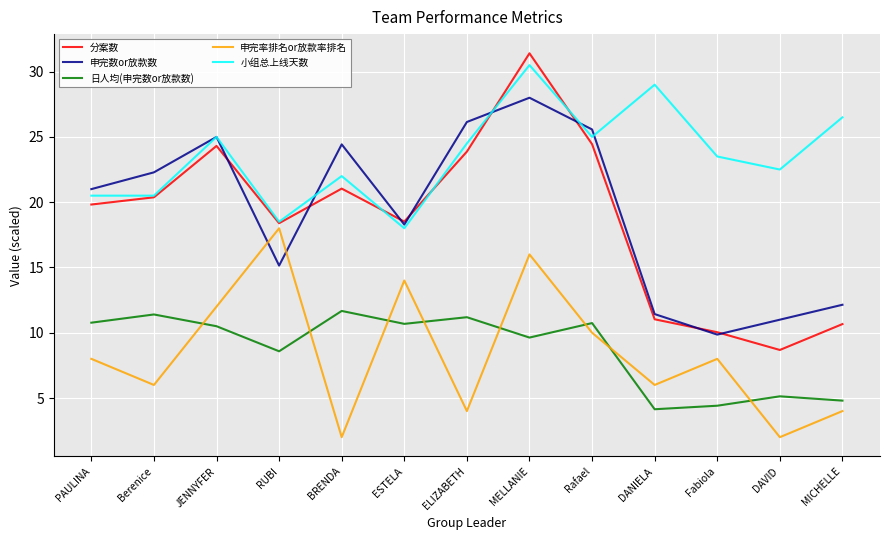

Which series has the largest range (max minus min)?

分案数